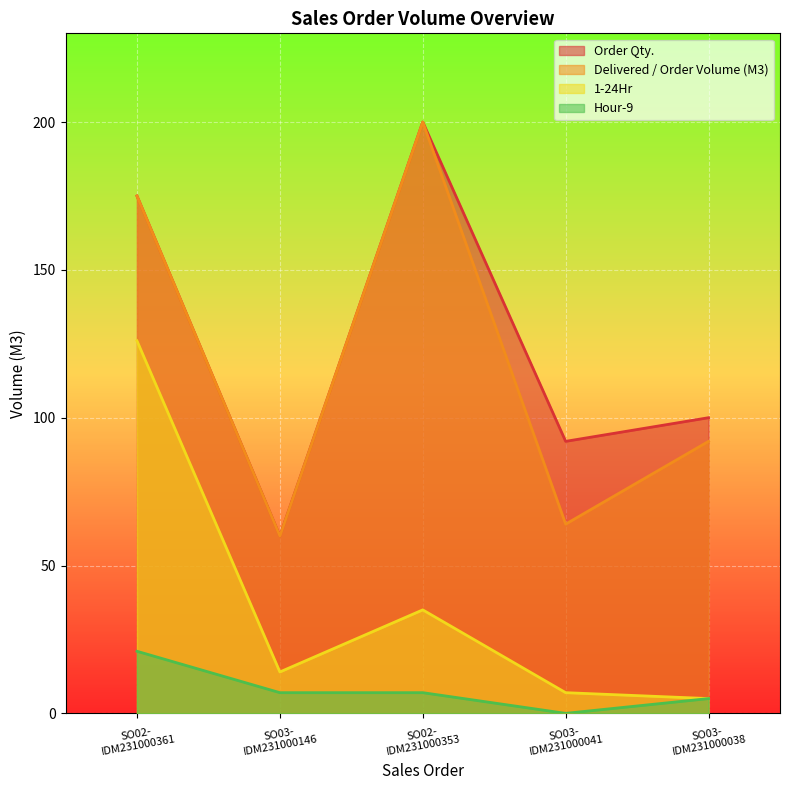

How many lines are shown in the chart?

4